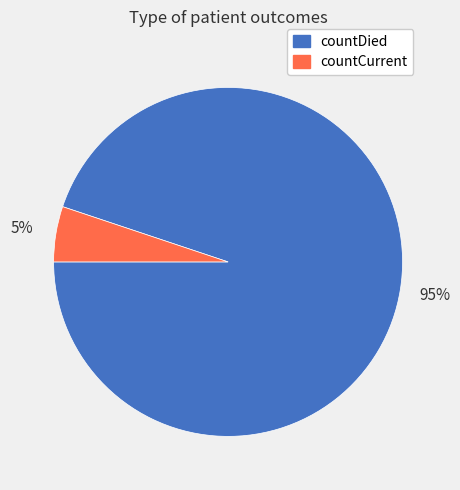

How many slices are in this pie chart?

2